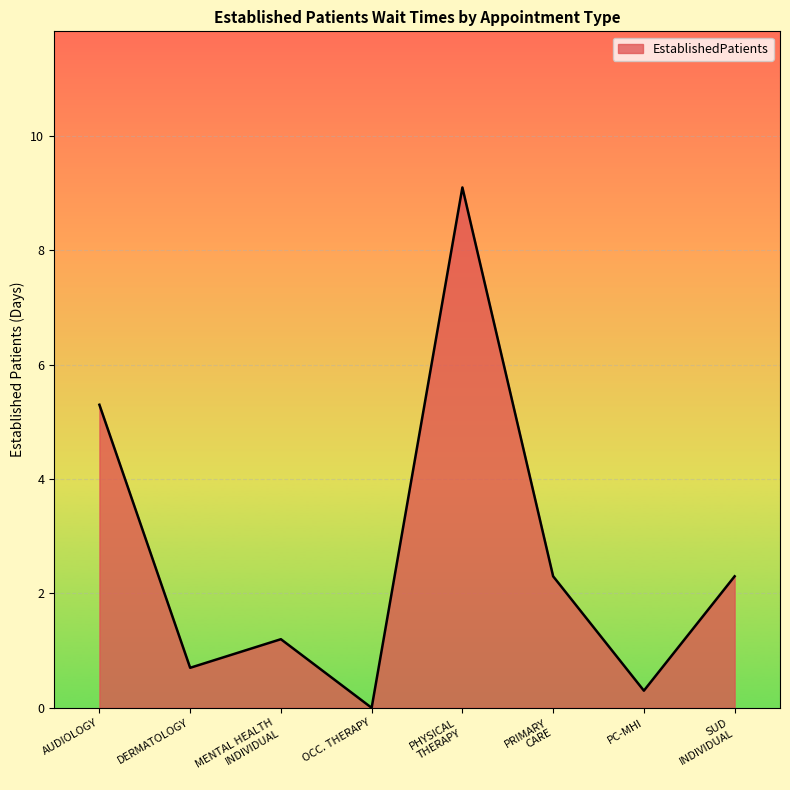

At which label is the value closest to 4?

AUDIOLOGY